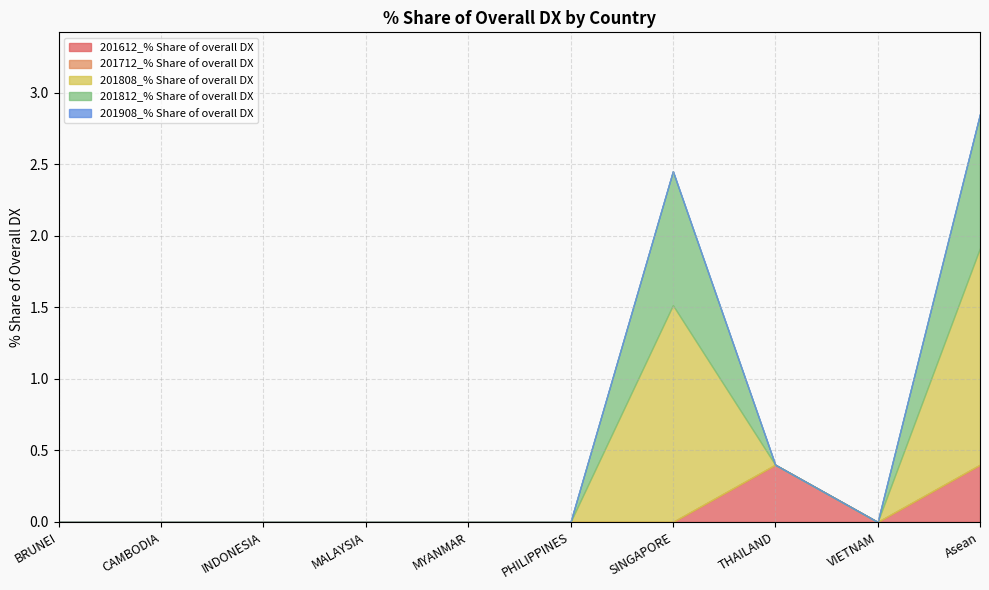

The 201808_% Share of overall DX series shows 0.0 at BRUNEI. True or false?

True